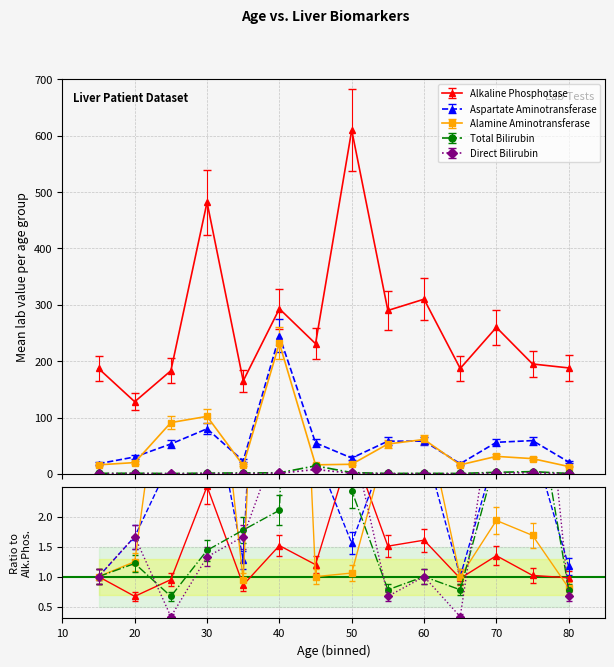

True or false: Total_Bilirubin has a value of 2.7 at 70.

True